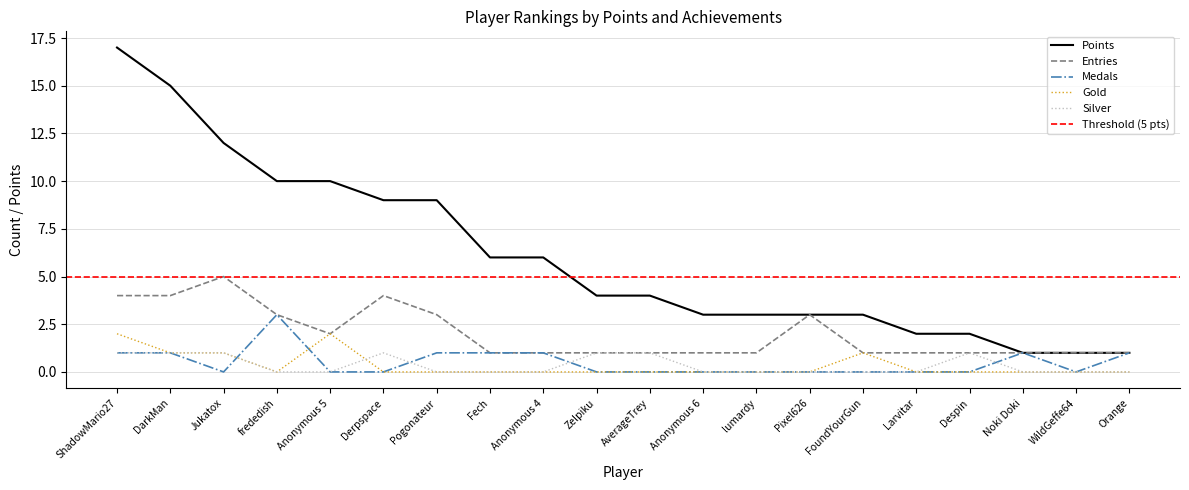

True or false: Gold has a value of 1 at Orange.

False